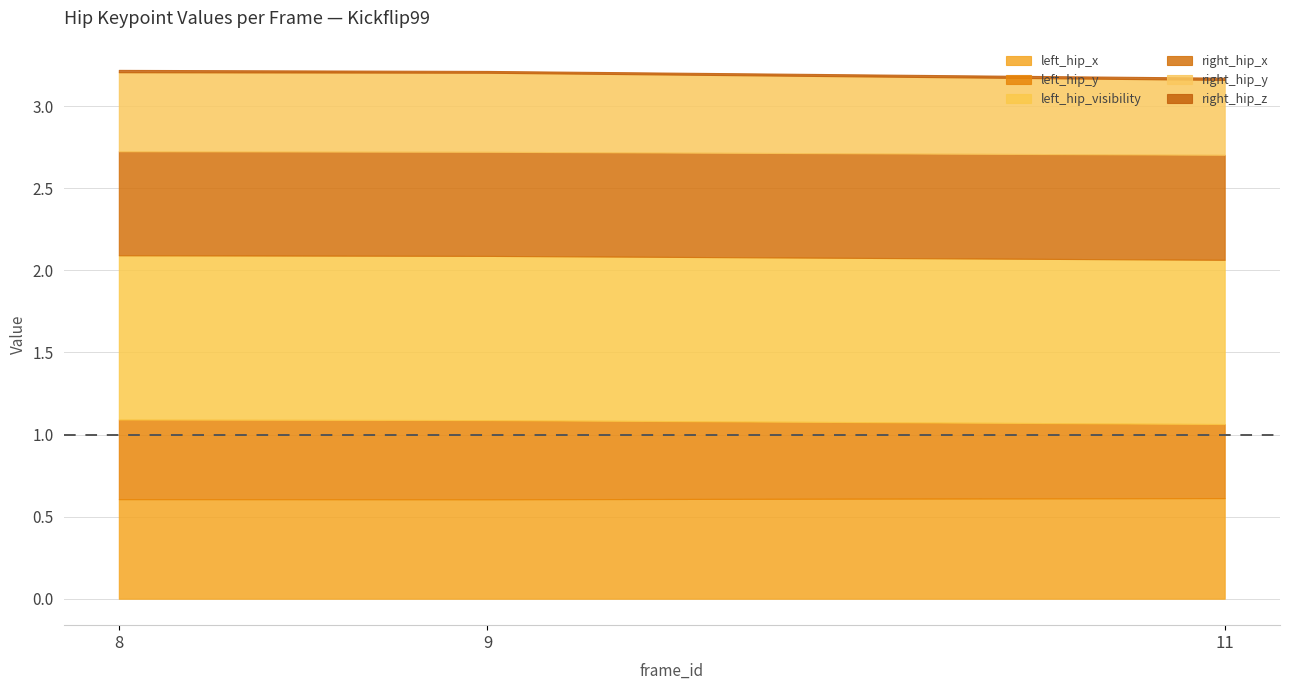

At how many categories does at least one series exceed 0?

3